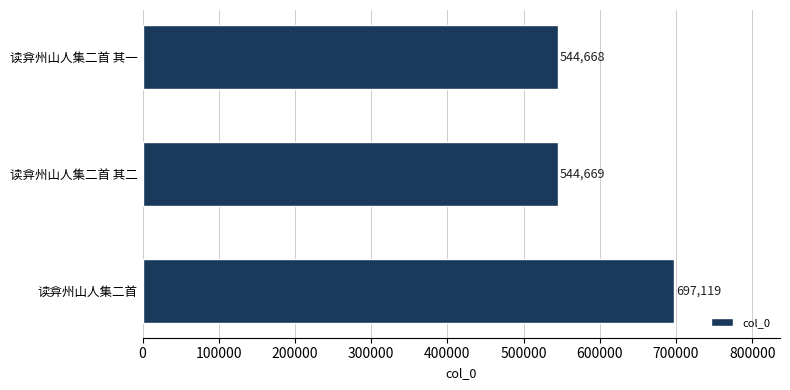

Which has a higher value, 读弇州山人集二首 其二 or 读弇州山人集二首?

读弇州山人集二首